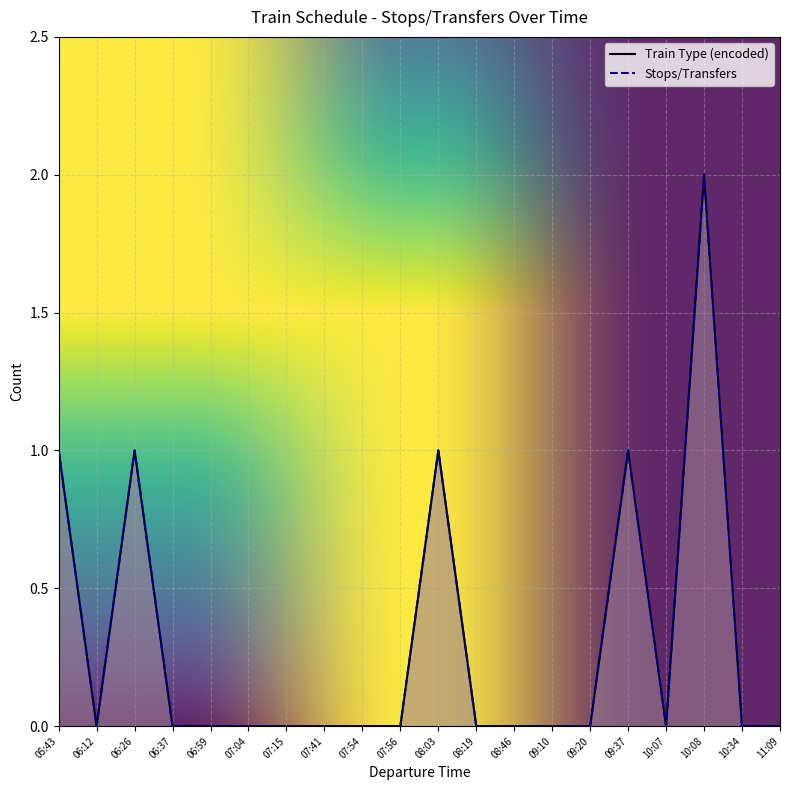

Does the chart display data point markers on the line(s)?

No